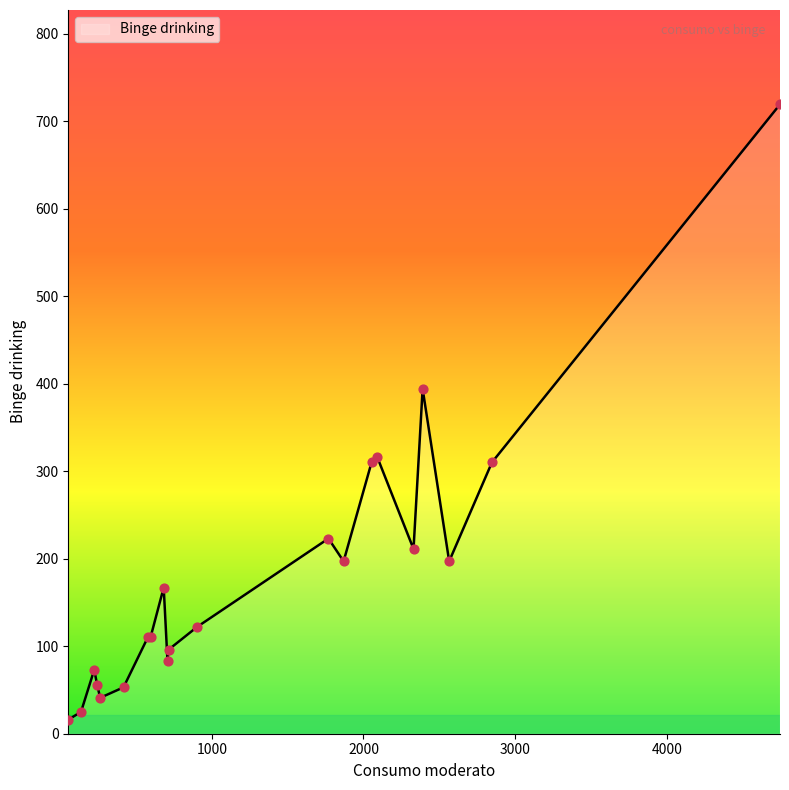

What is the difference between the maximum and minimum values?

703